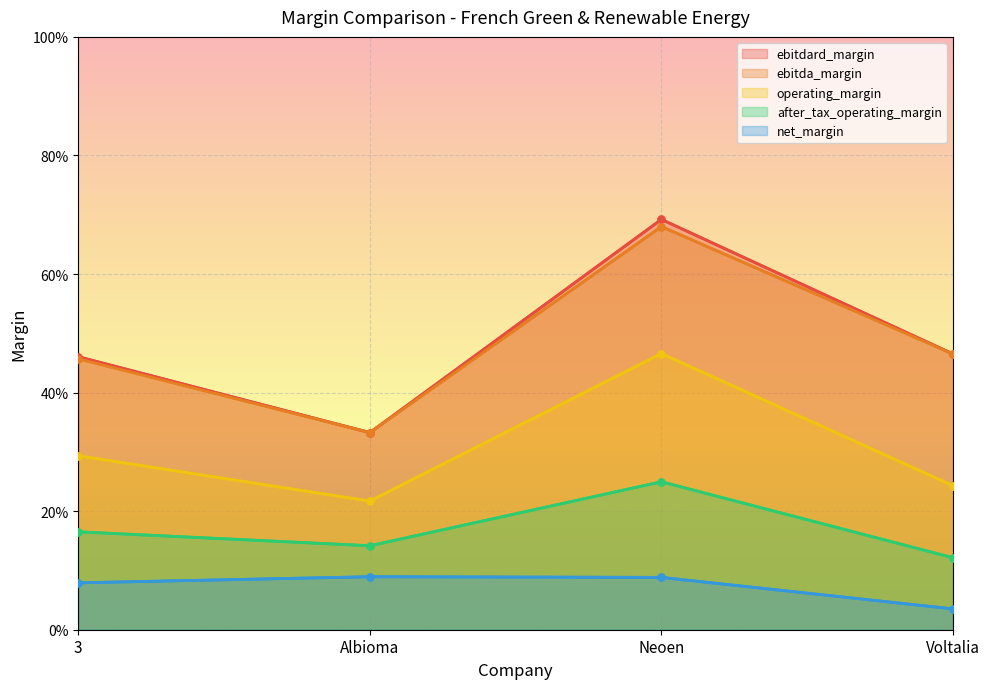

How many lines are shown in the chart?

5